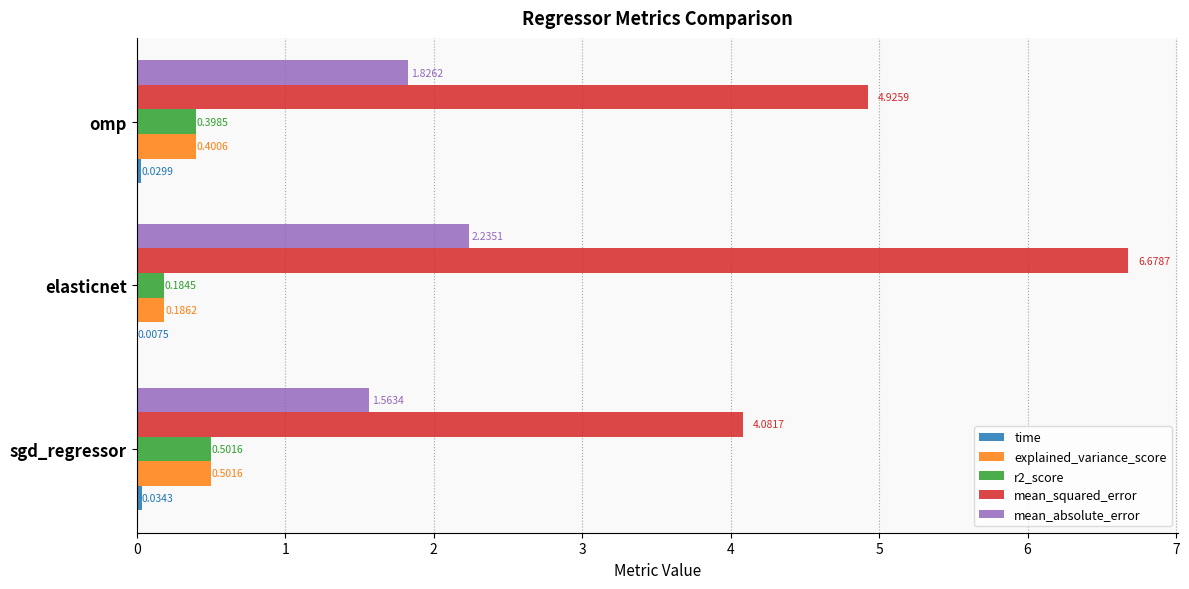

What is the total value across all series at elasticnet?

9.3